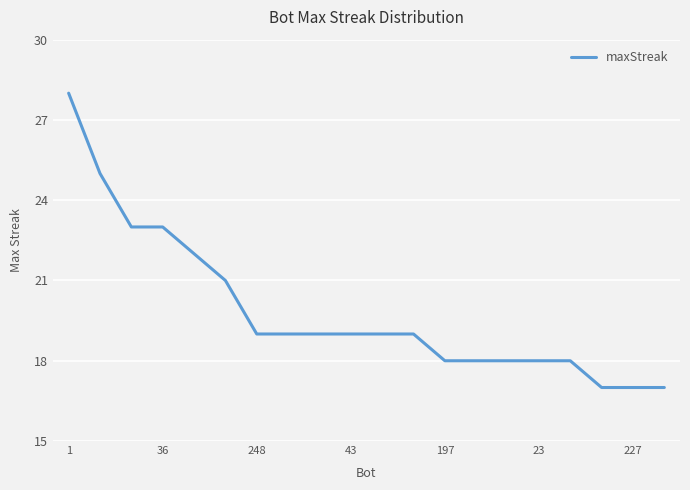

What is the smallest value displayed?

17